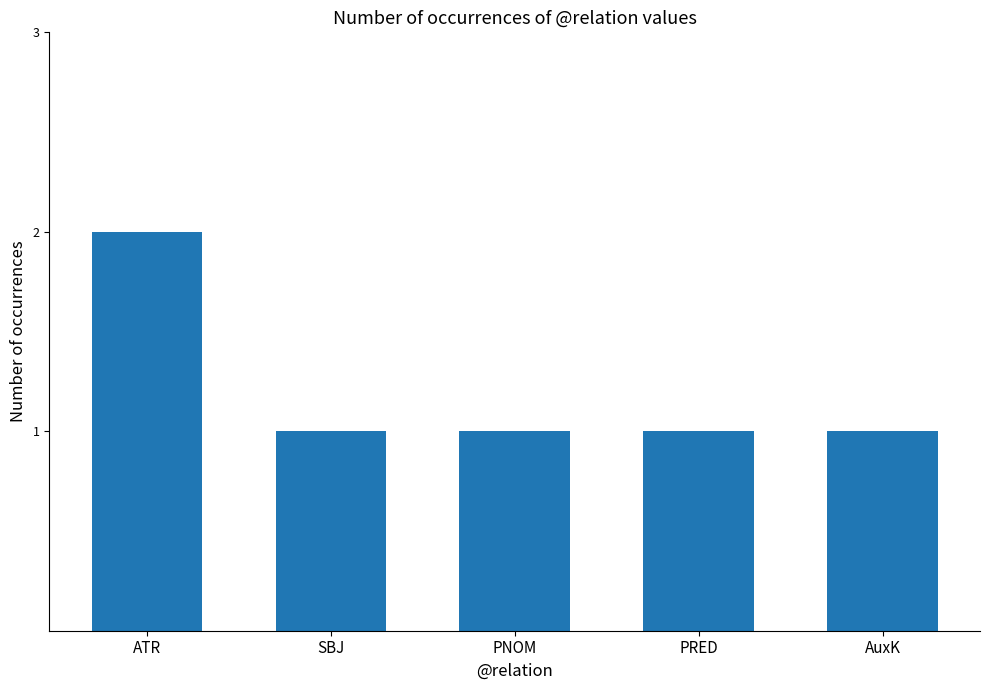

What is the sum of all values?

6